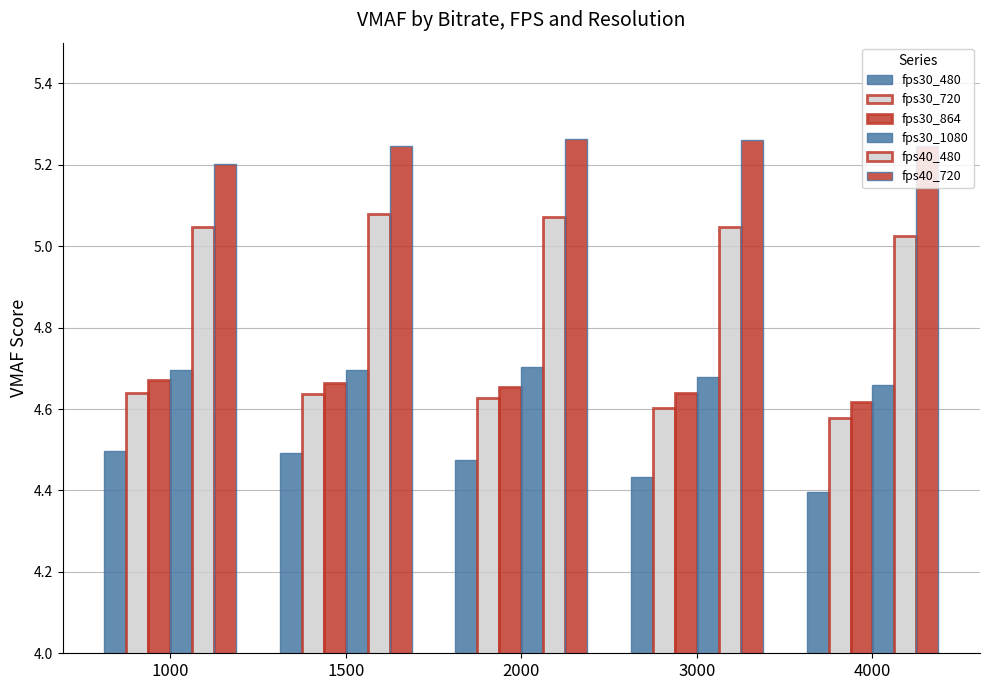

What is the value of the fps30_1080 bar at the 3rd from the left?

4.7